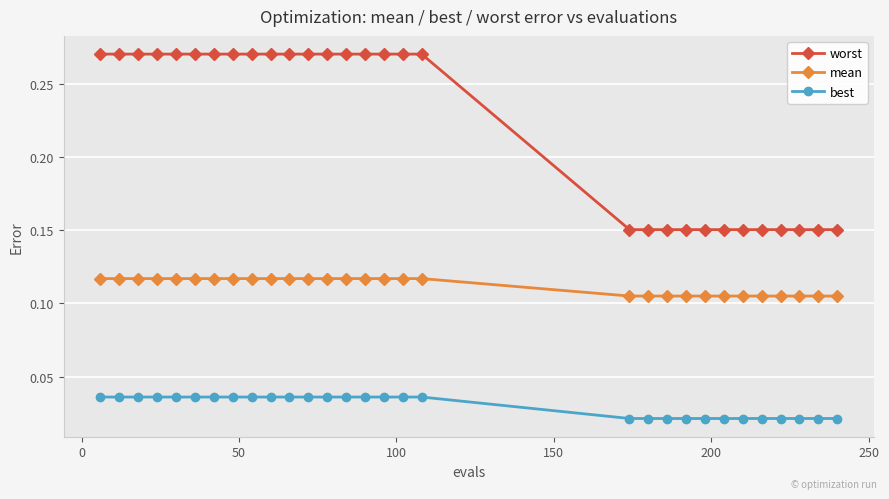

True or false: best and worst cross at least once.

False